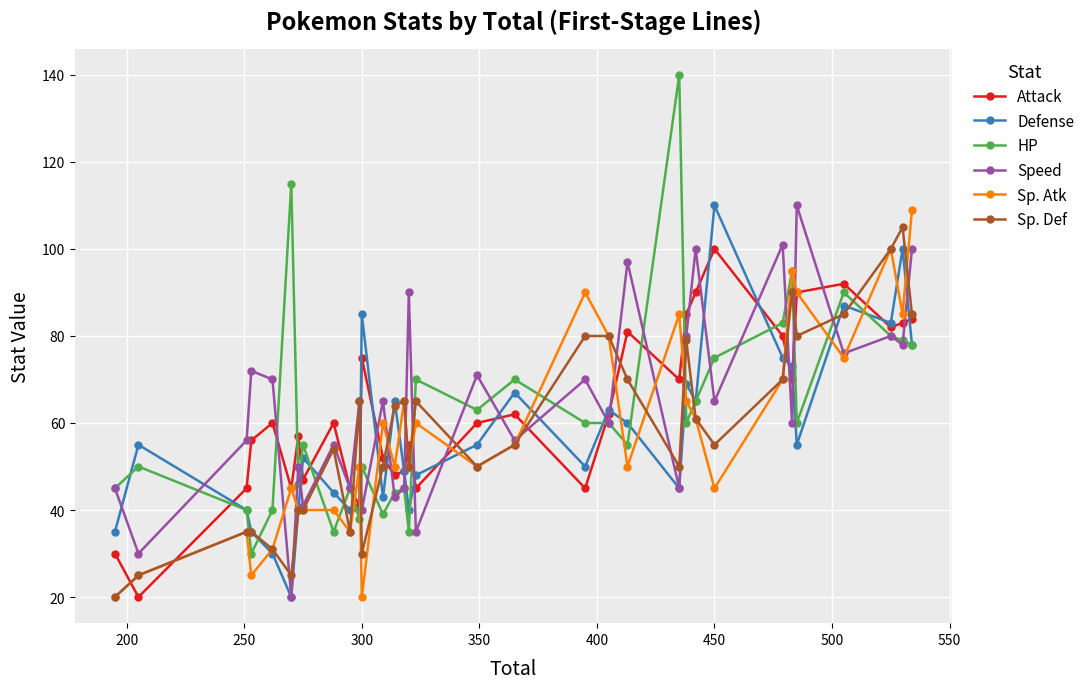

What is the value of the HP point at the 8th from the left?

55